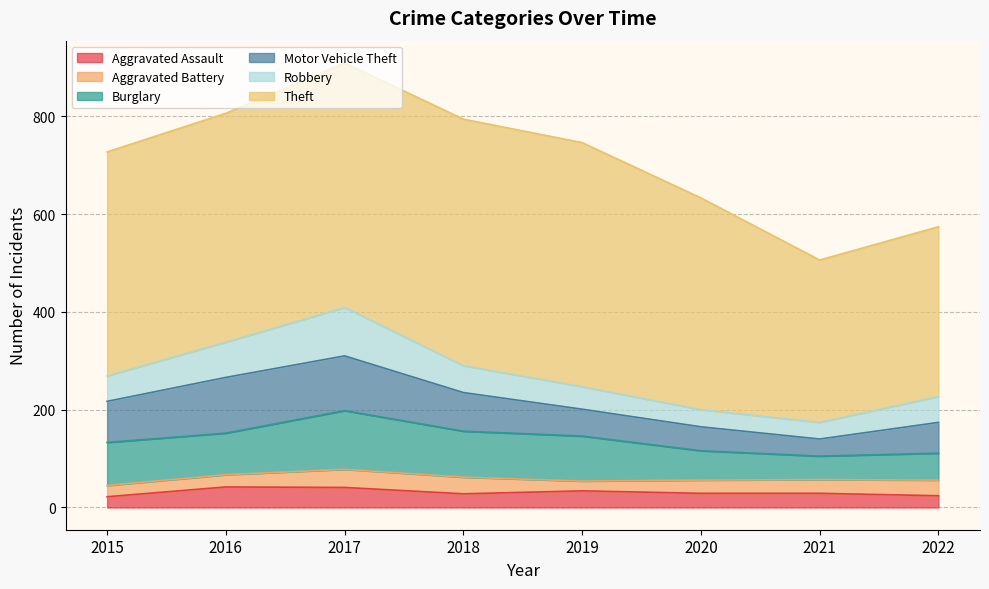

What is the value of the Aggravated Battery point at the 6th from the left?

27